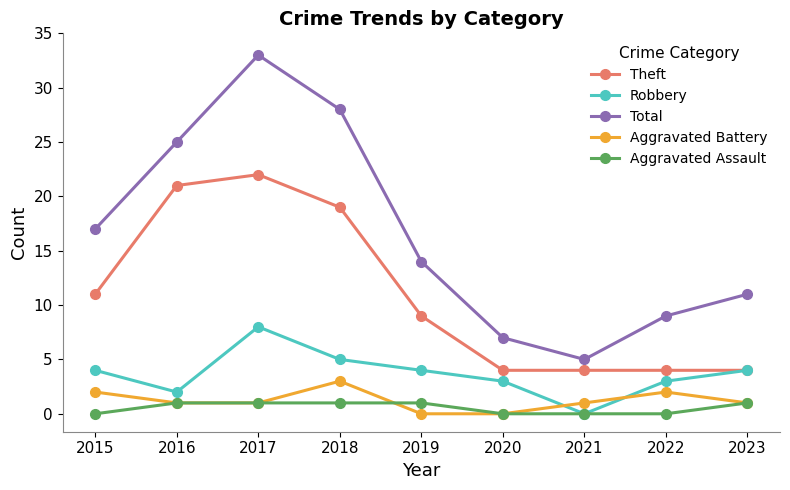

True or false: Aggravated Assault and Theft intersect in this chart.

False